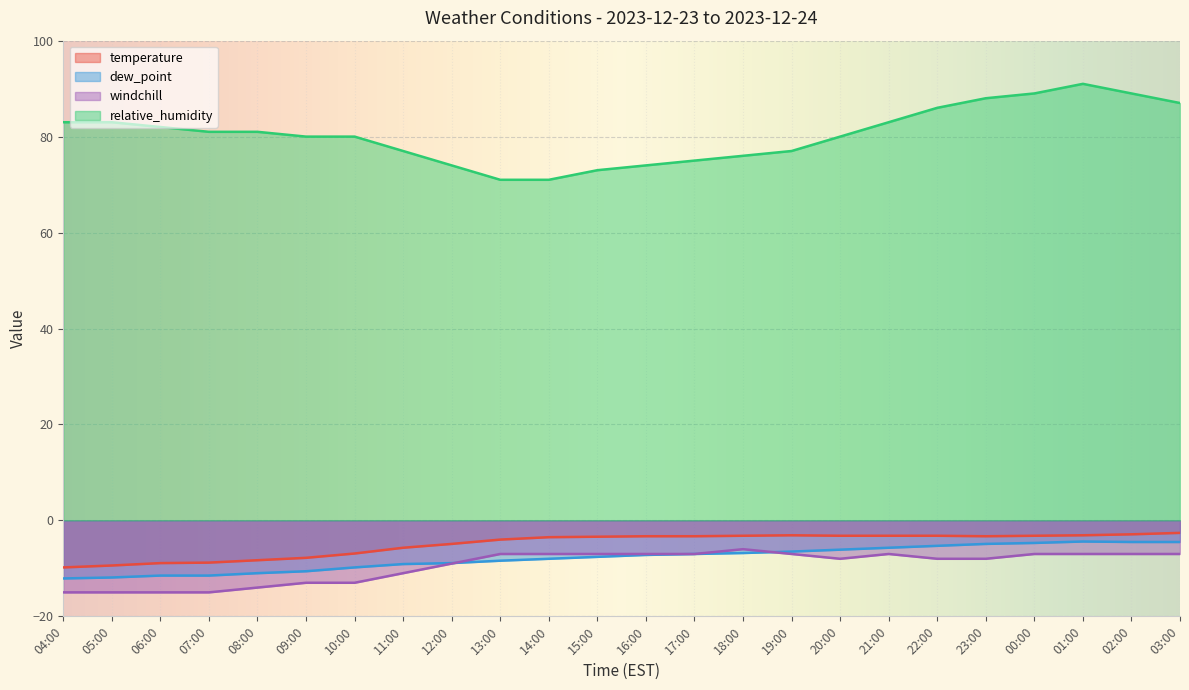

What are all the series names shown in the legend?

temperature, dew_point, windchill, relative_humidity